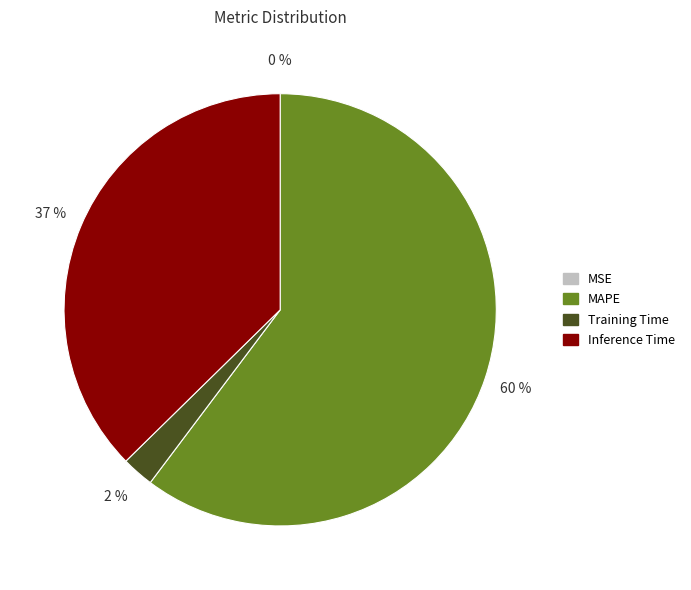

To the nearest percent, what portion does Training Time represent?

2%